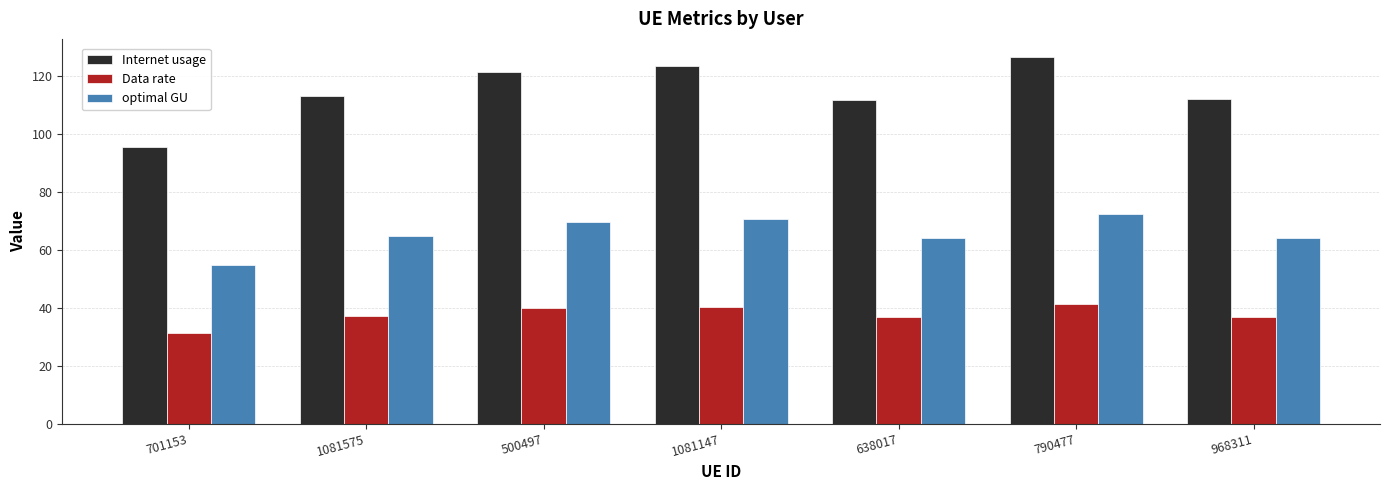

What is the approximate value of Internet usage at 638017?

111.8